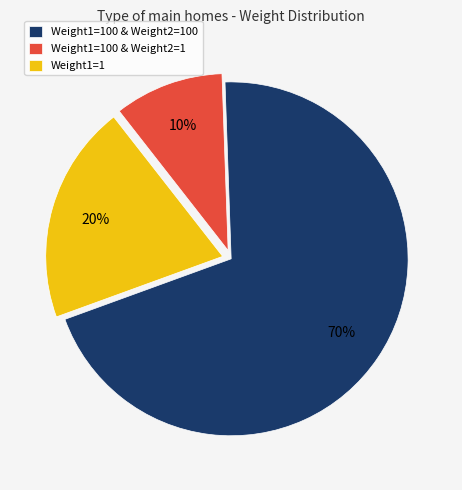

Rank the categories by value from highest to lowest.

Weight1=100 & Weight2=100, Weight1=1, Weight1=100 & Weight2=1